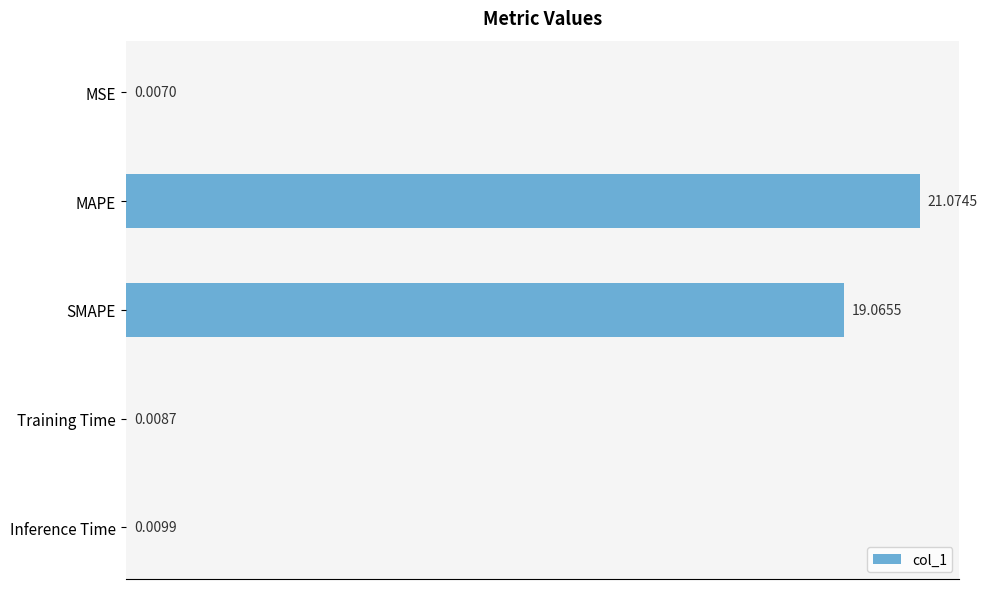

At which label is the value closest to 10?

SMAPE